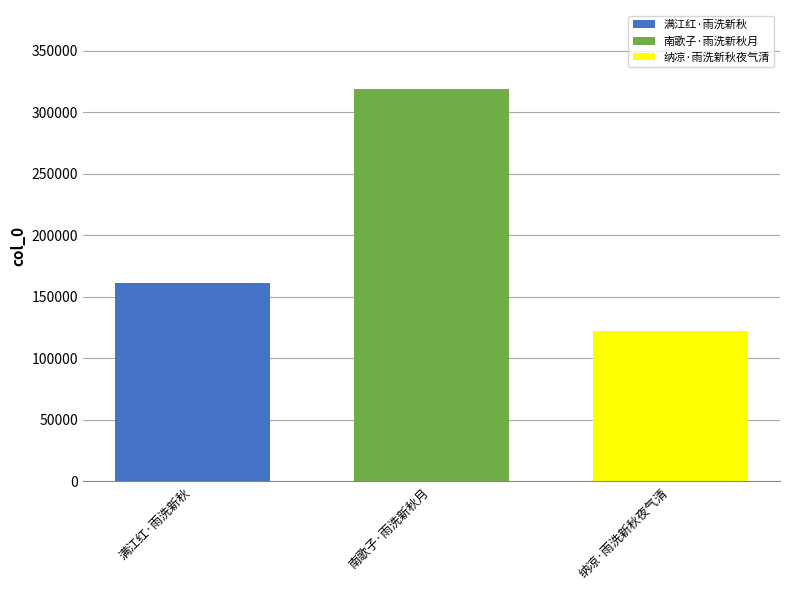

The value of 南歌子·雨洗新秋月 at 南歌子·雨洗新秋月 is 139571. True or false?

False